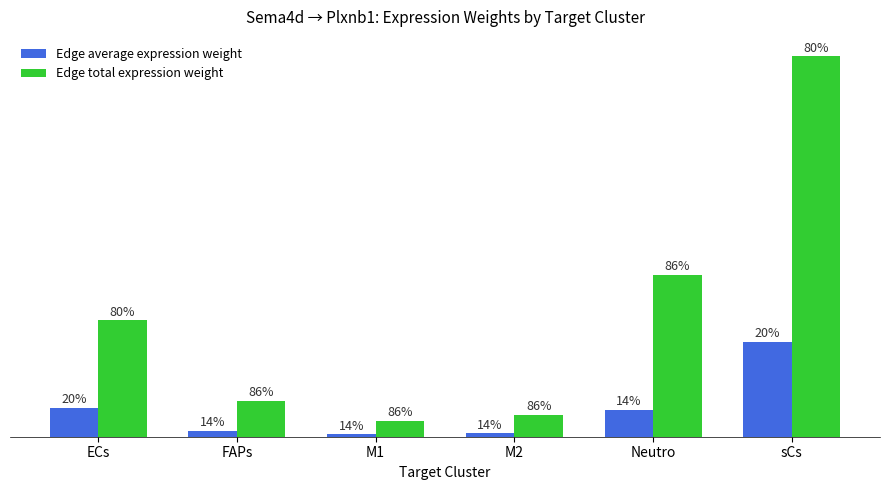

What is the label of the 4th bar from the right?

M1